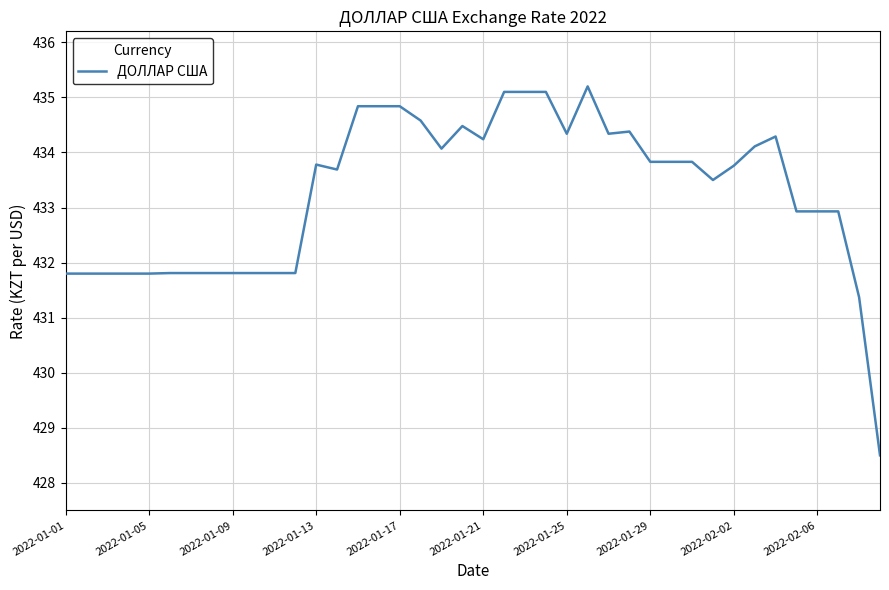

What is the maximum value shown in the chart?

435.2